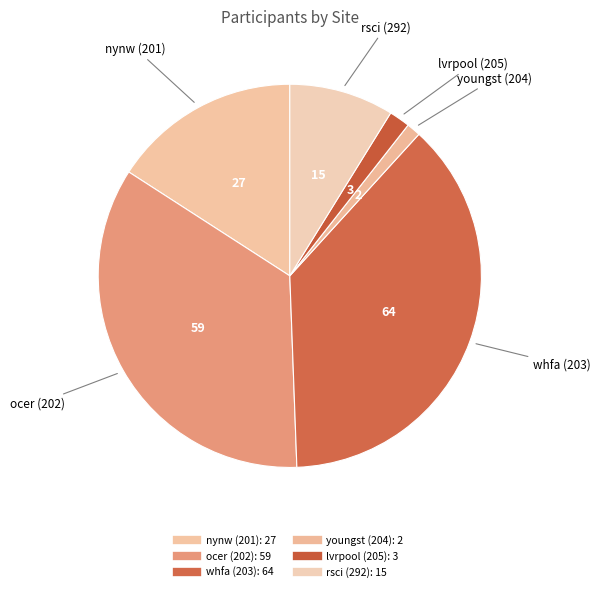

Which category has the smallest portion of the pie?

youngst (204)